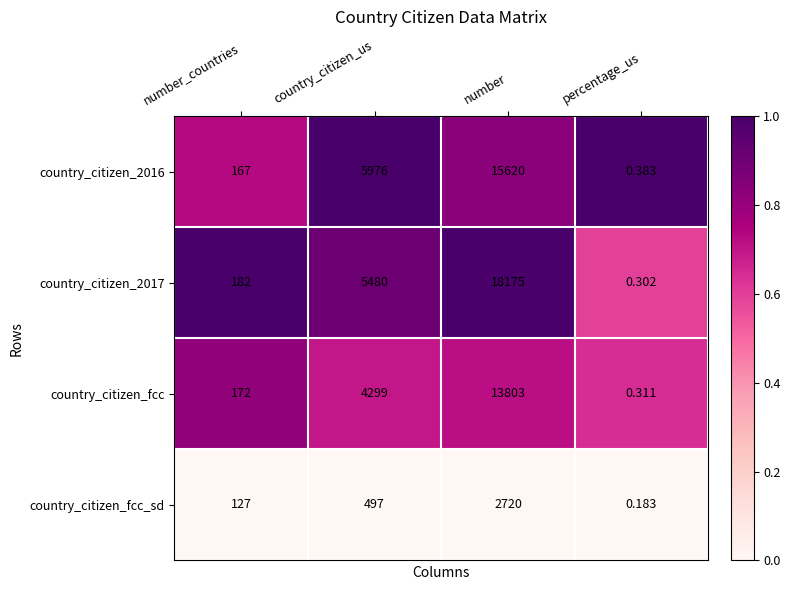

Is the value of country_citizen_2016 at number_countries greater than the value of country_citizen_fcc_sd at number_countries?

Yes